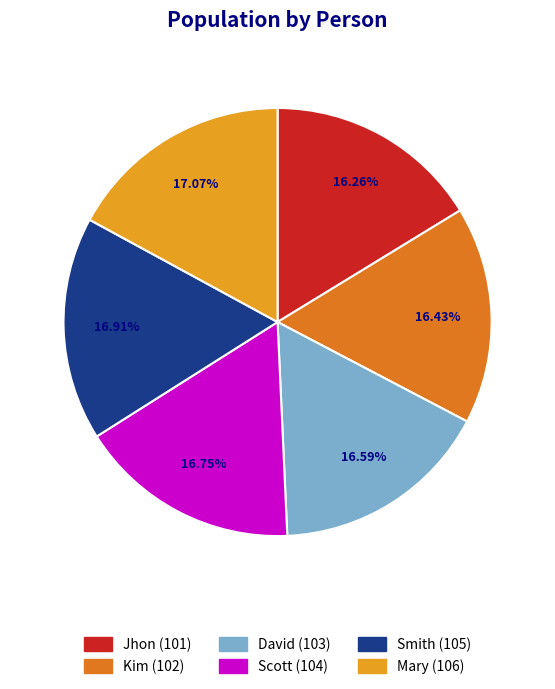

How many segments does this pie chart have?

6